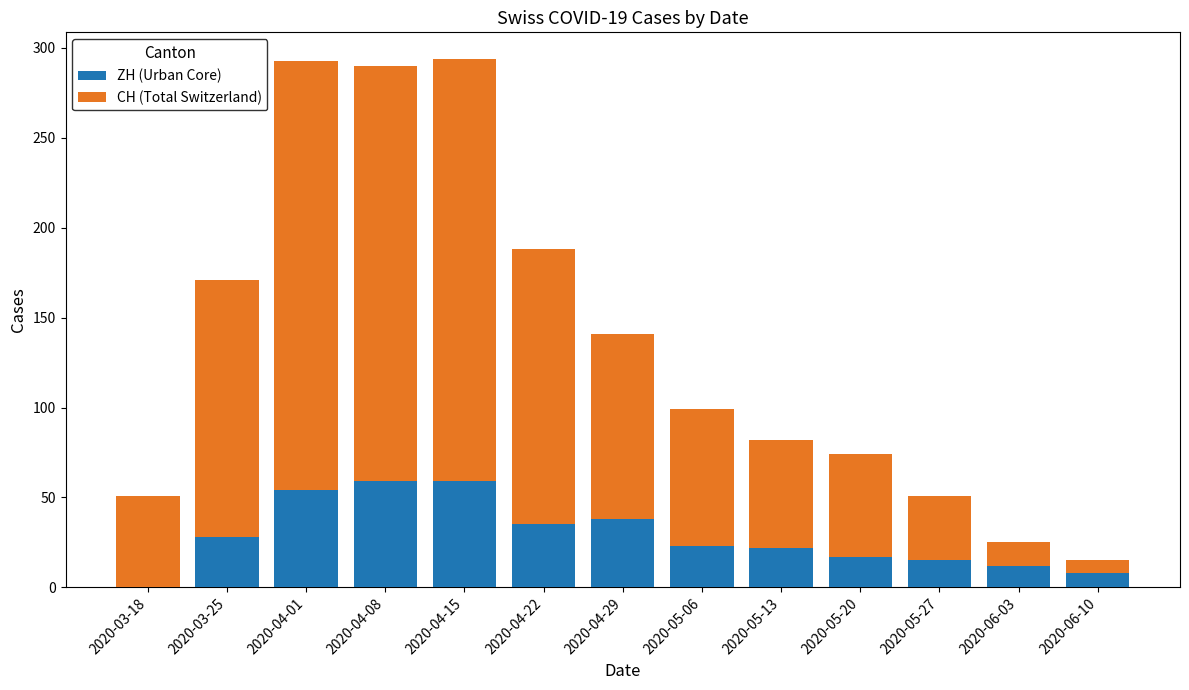

What is the sum of all ZH (Urban Core) values?

370